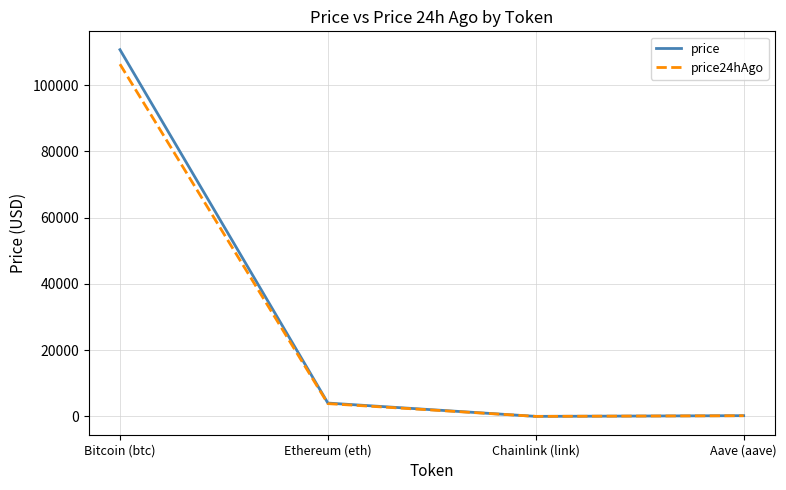

True or false: price has a value of 4038.3 at Ethereum (eth).

True